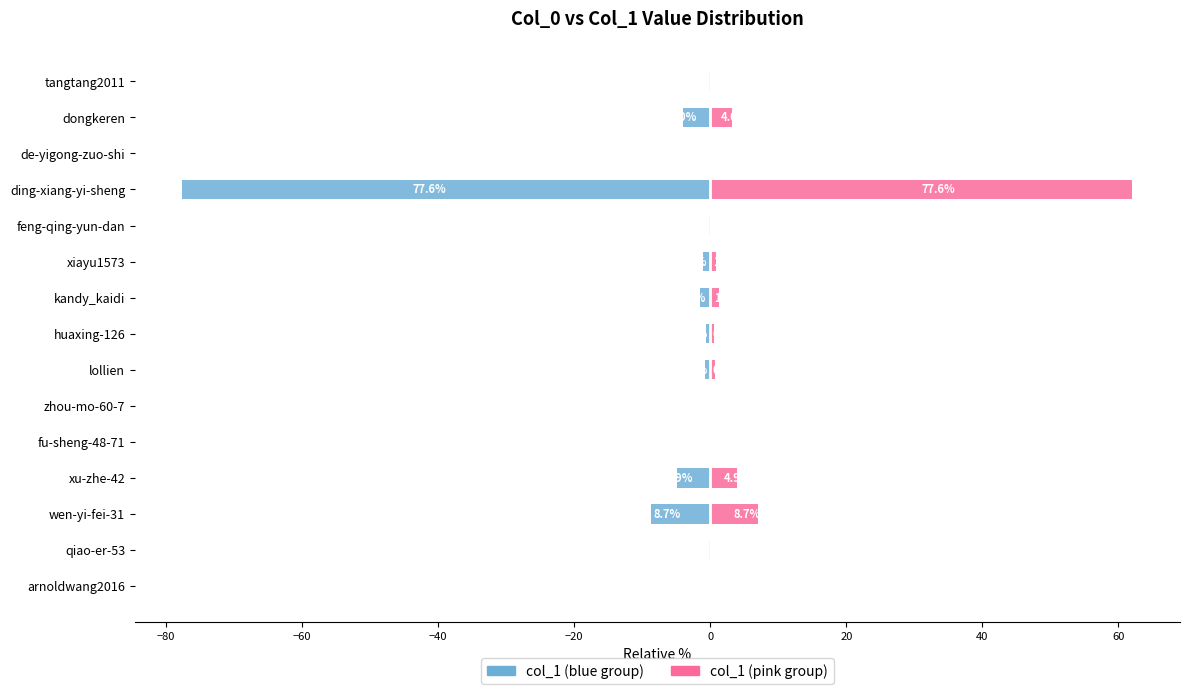

Reading left to right, what are all the values shown in this chart?

col_1 (left): -0.1	-0.2	-8.7	-4.9	-0.0	-0.0	-0.8	-0.7	-1.5	-1.1	-0.1	-77.6	-0.1	-4.0	-0.2
col_1 (right): 0.0	0.2	7.0	3.9	0.0	0.0	0.7	0.5	1.2	0.9	0.1	62.1	0.1	3.2	0.1